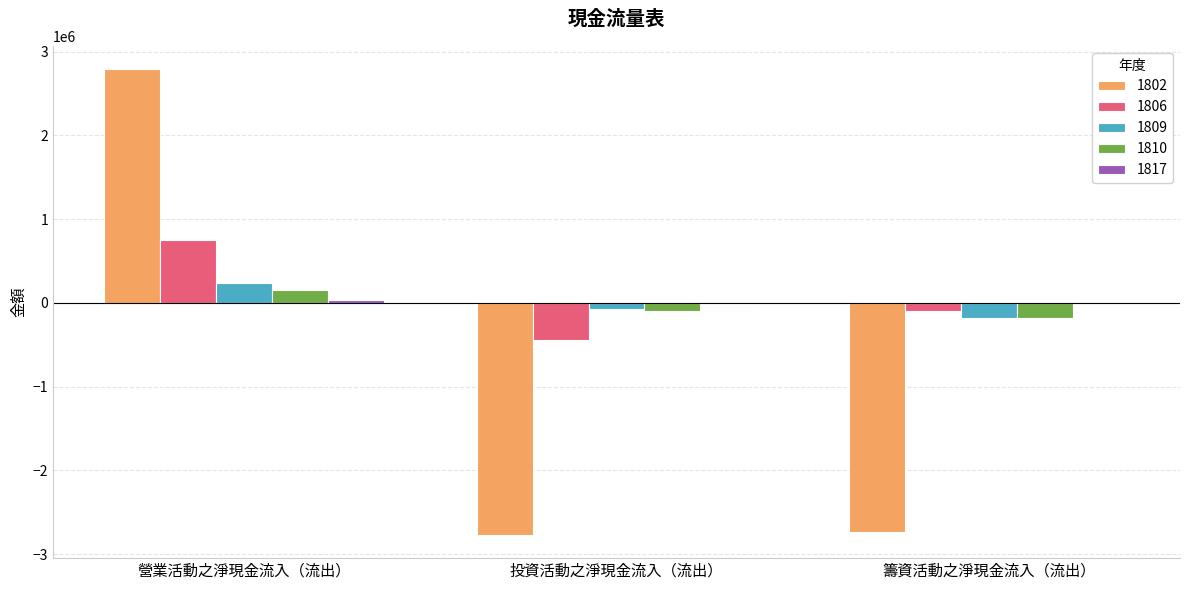

Which category has the highest value across all series?

營業活動之淨現金流入（流出）